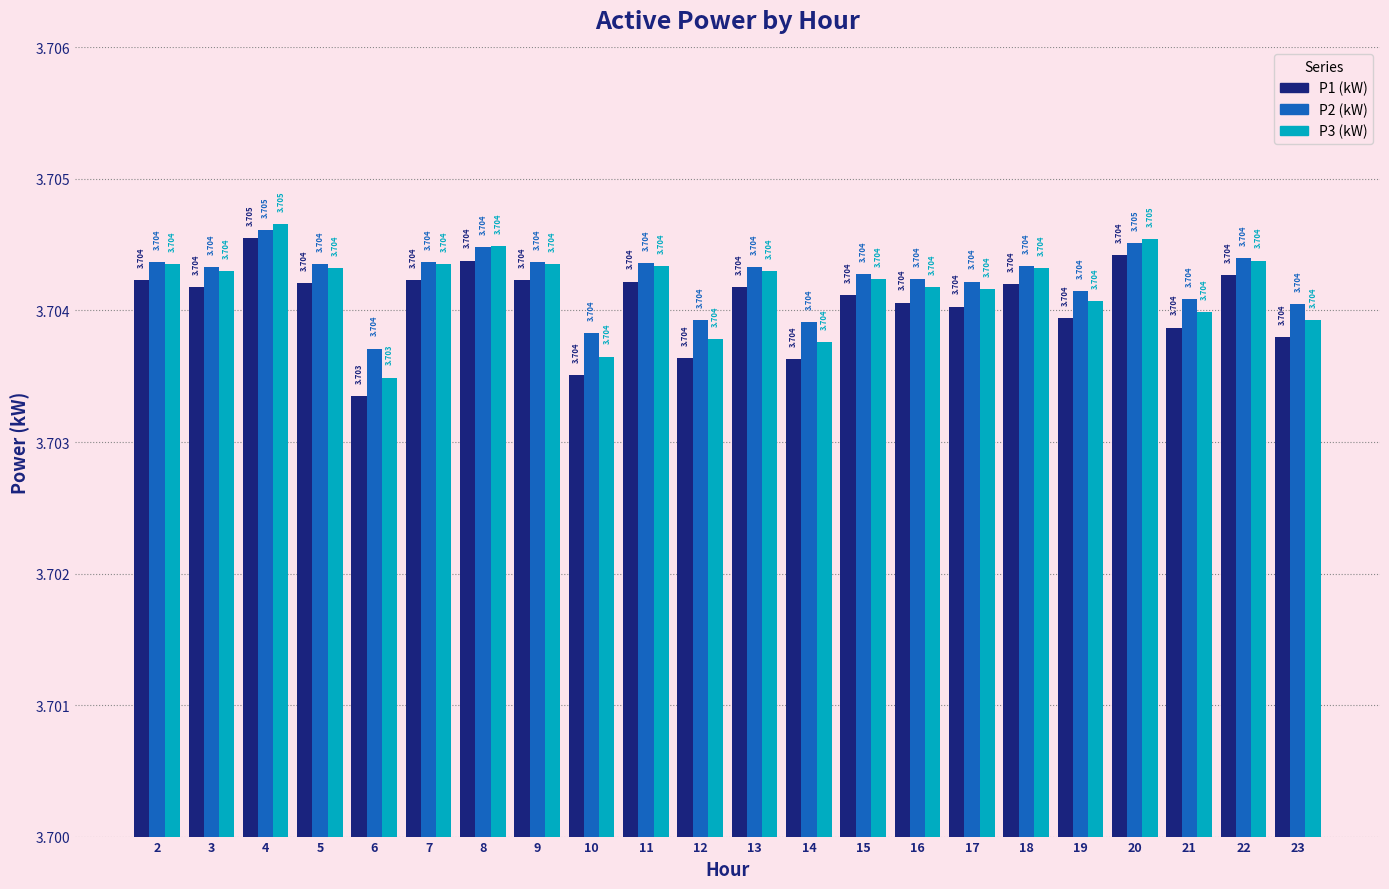

At 20, list the series in order from largest to smallest.

P3 (kW), P2 (kW), P1 (kW)